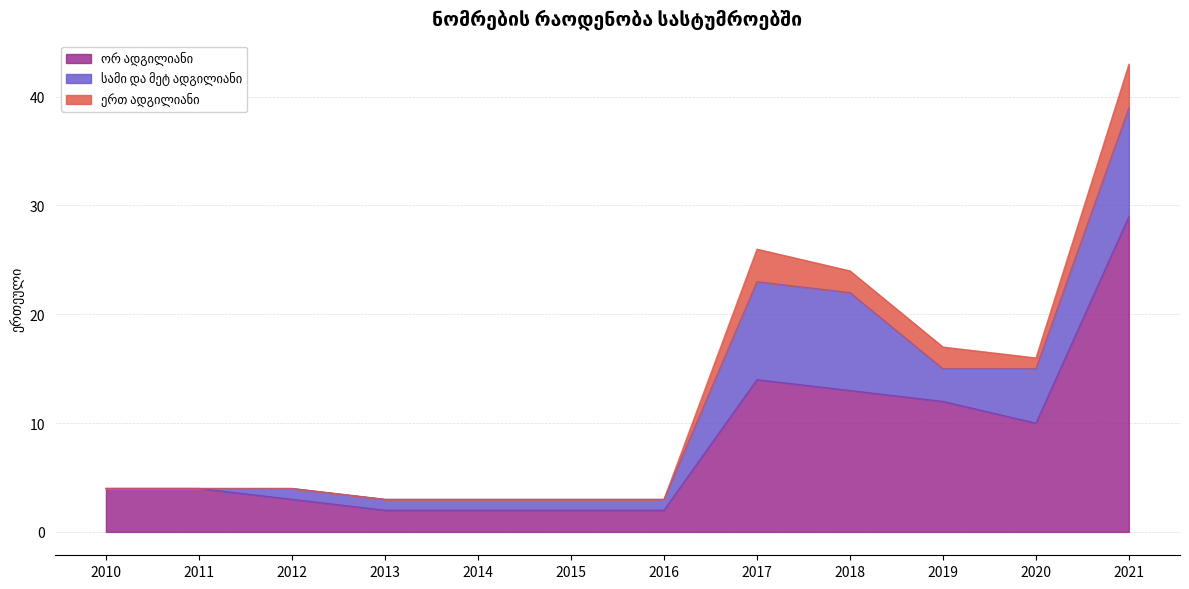

At which label is ორ ადგილიანი closest to 15?

2017